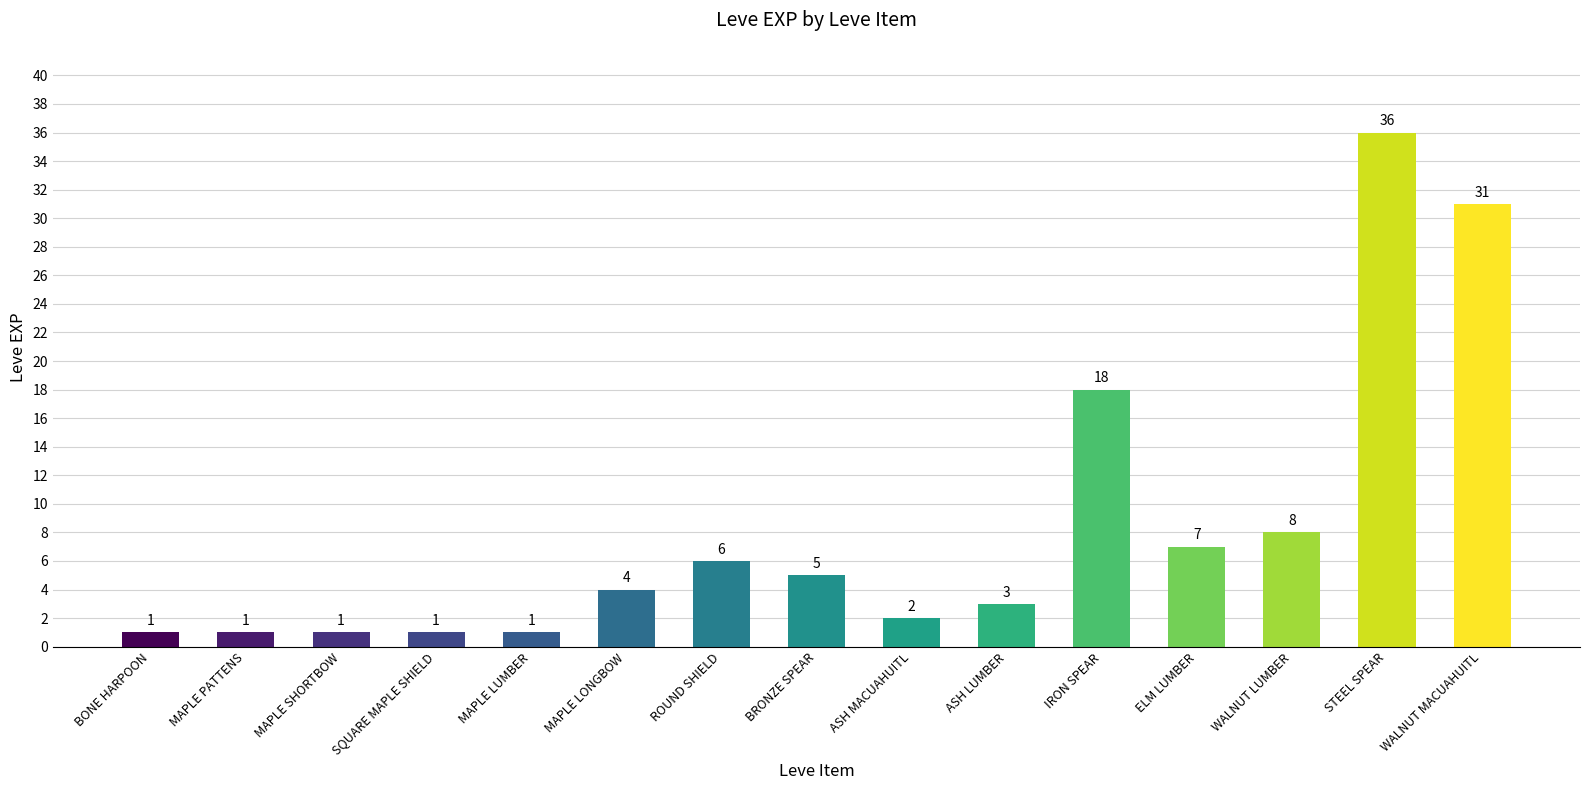

Reading left to right, list all the values displayed in this chart.

BONE HARPOON=1	MAPLE PATTENS=1	MAPLE SHORTBOW=1	SQUARE MAPLE SHIELD=1	MAPLE LUMBER=1	MAPLE LONGBOW=4	ROUND SHIELD=6	BRONZE SPEAR=5	ASH MACUAHUITL=2	ASH LUMBER=3	IRON SPEAR=18	ELM LUMBER=7	WALNUT LUMBER=8	STEEL SPEAR=36	WALNUT MACUAHUITL=31